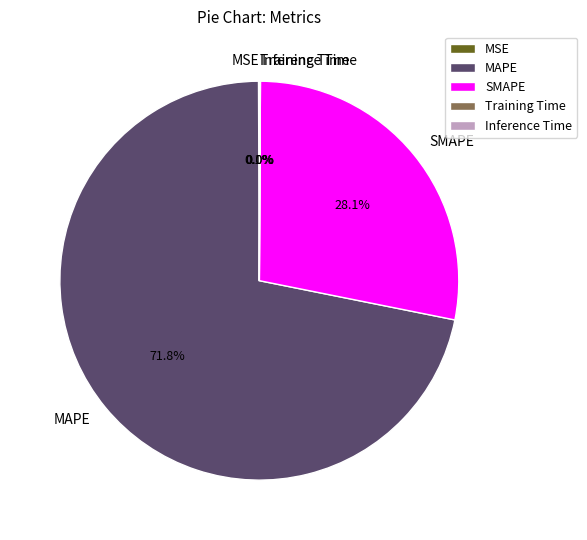

What is the largest slice in the pie chart?

MAPE